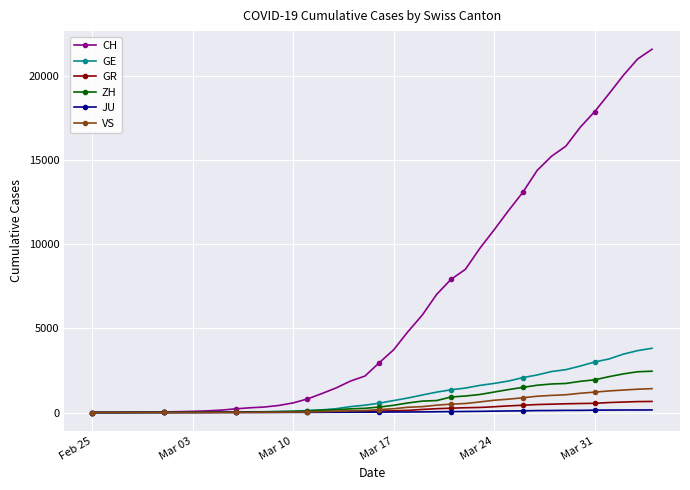

Which series has the largest total across all categories?

CH